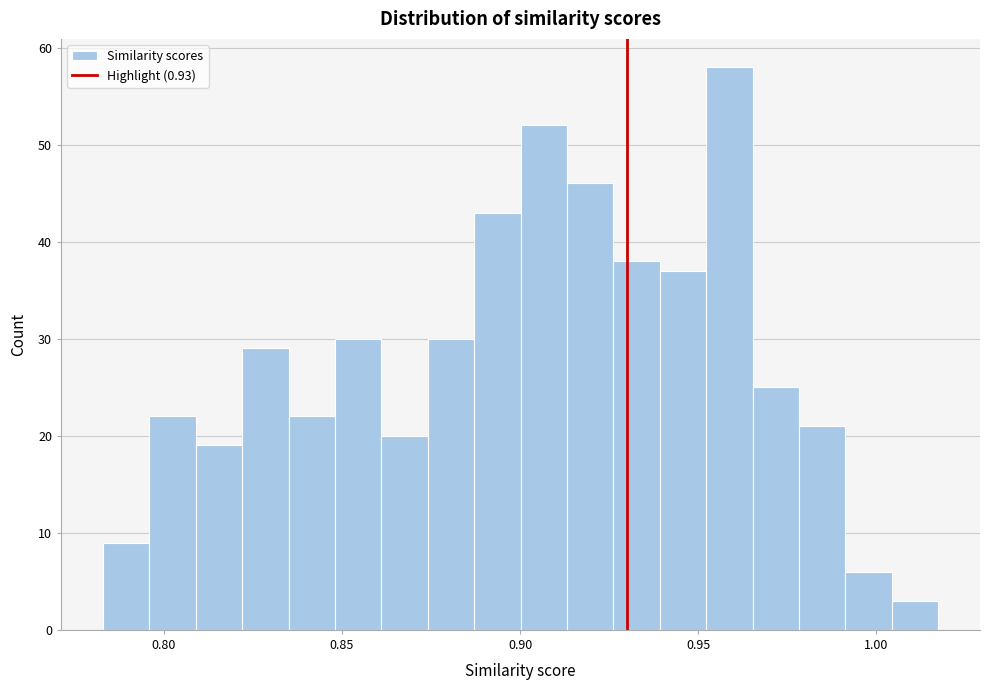

Around what value on the x-axis is the tallest bar? Give the approximate position of its centre, as read against the axis.

0.960